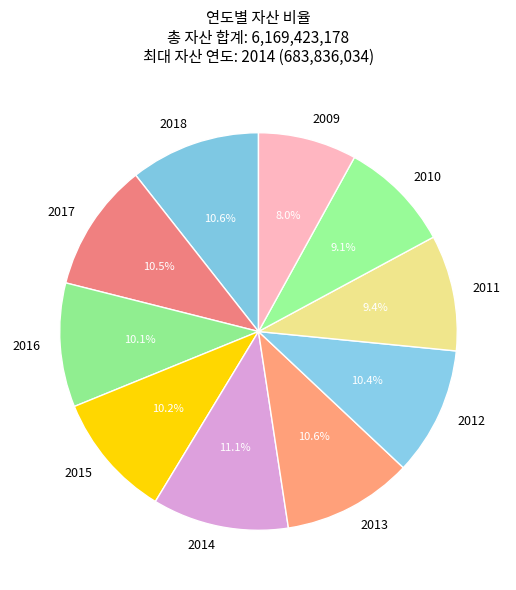

Does 2013 account for over 50% of the chart?

No